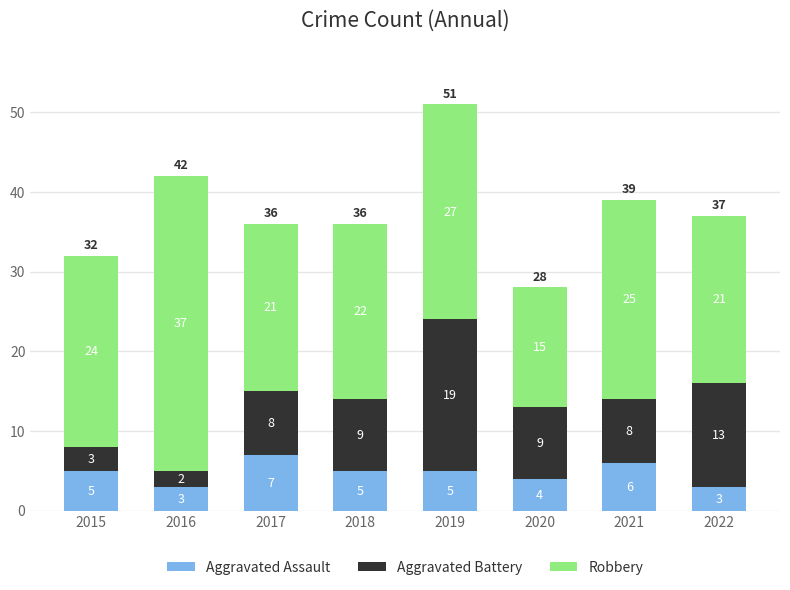

What are all the series names shown in the legend?

Aggravated Assault, Aggravated Battery, Robbery